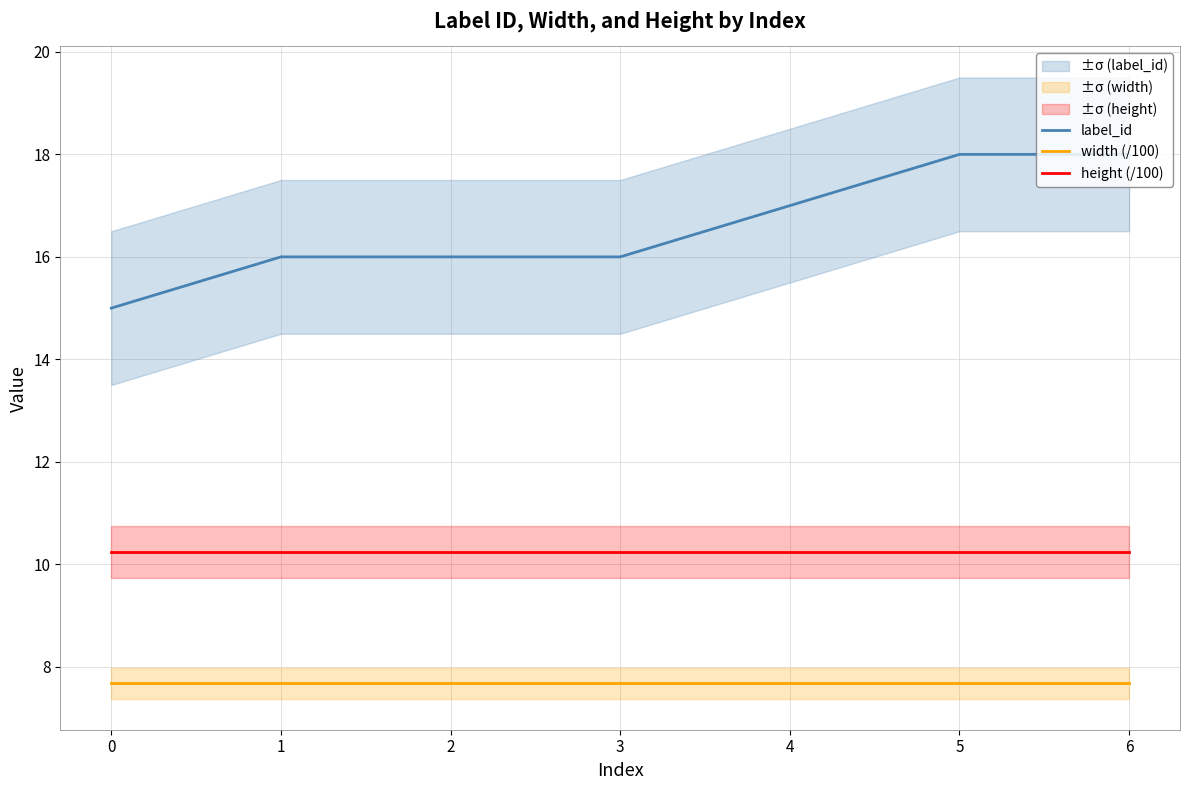

Which series has the largest range (max minus min)?

label_id